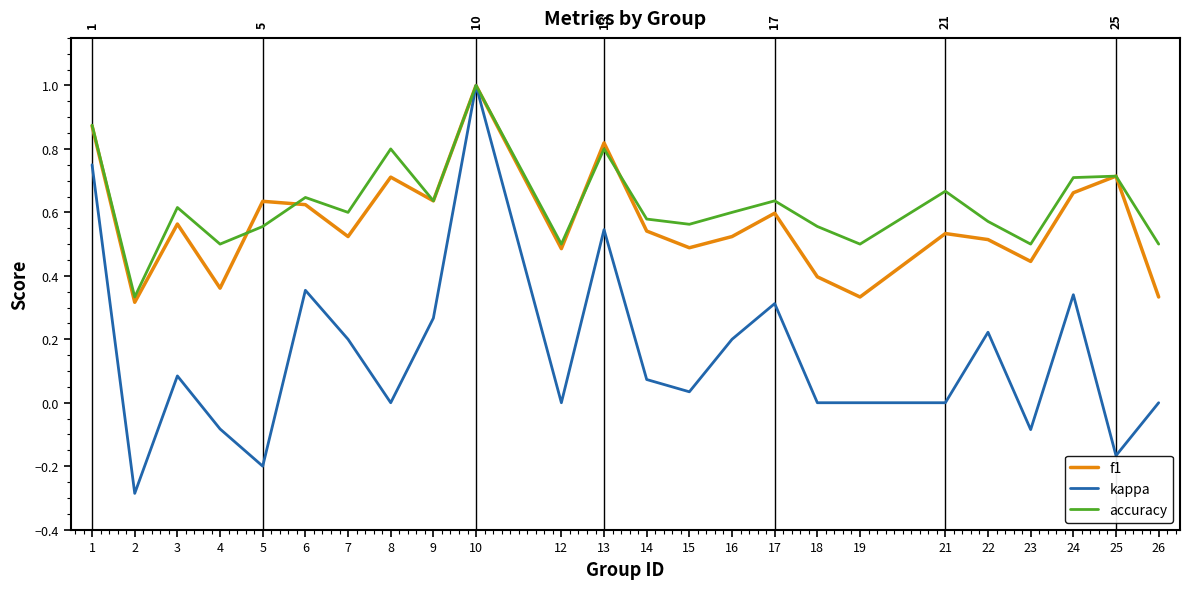

At how many categories does at least one series exceed 0?

24